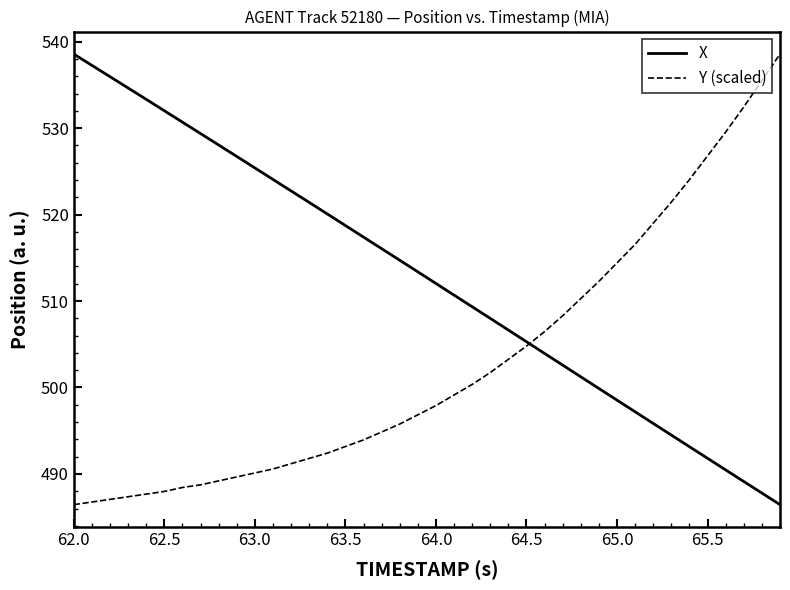

Which series has the largest total across all categories?

X